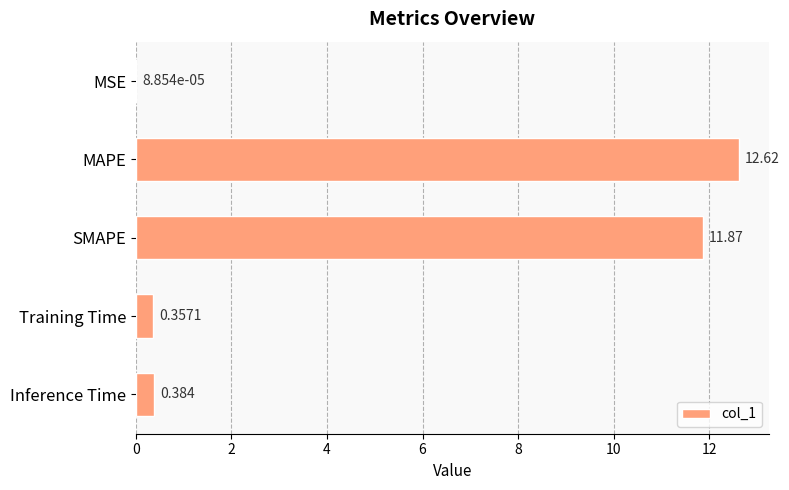

Which label corresponds to the largest value in the chart?

MAPE